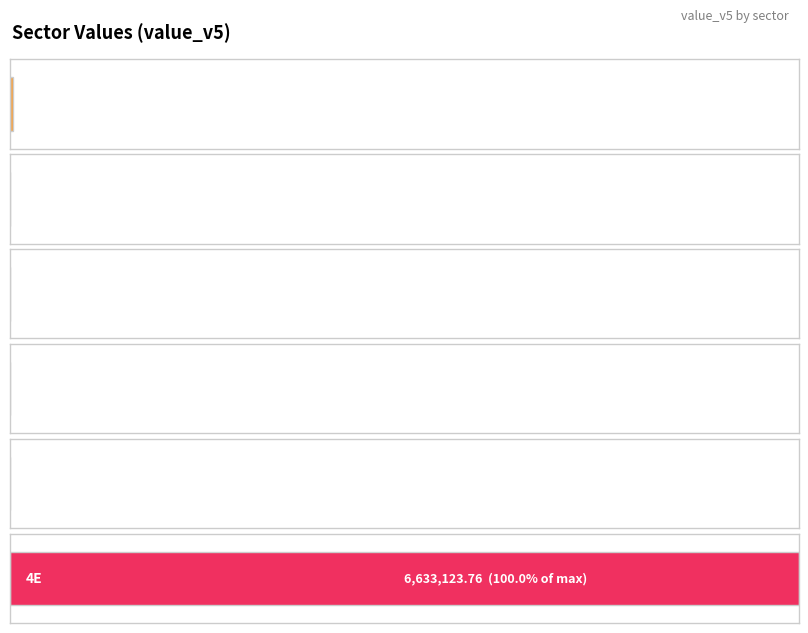

Count the number of categories in the chart.

6